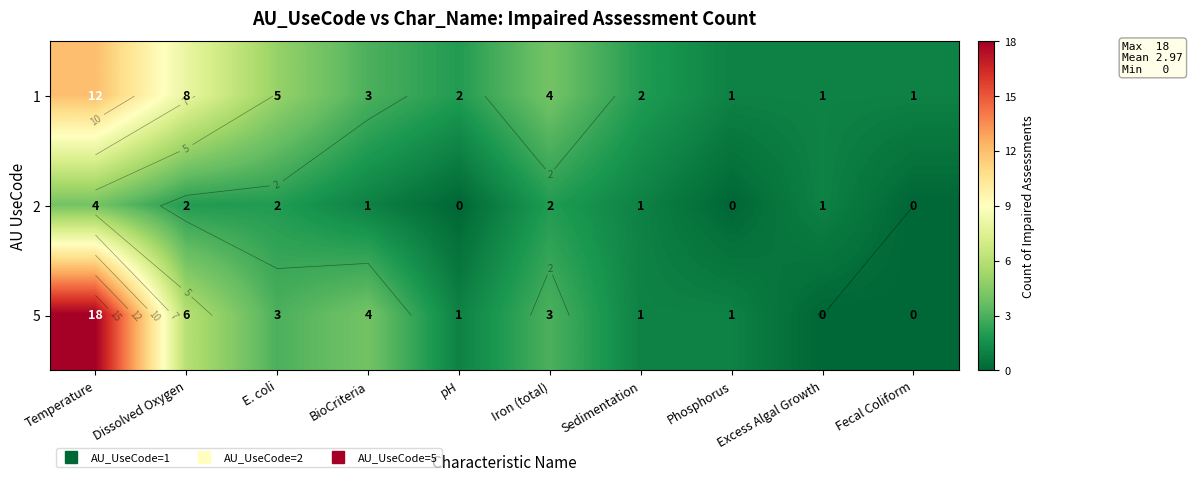

Which has a higher value, Sedimentation or Temperature?

Temperature